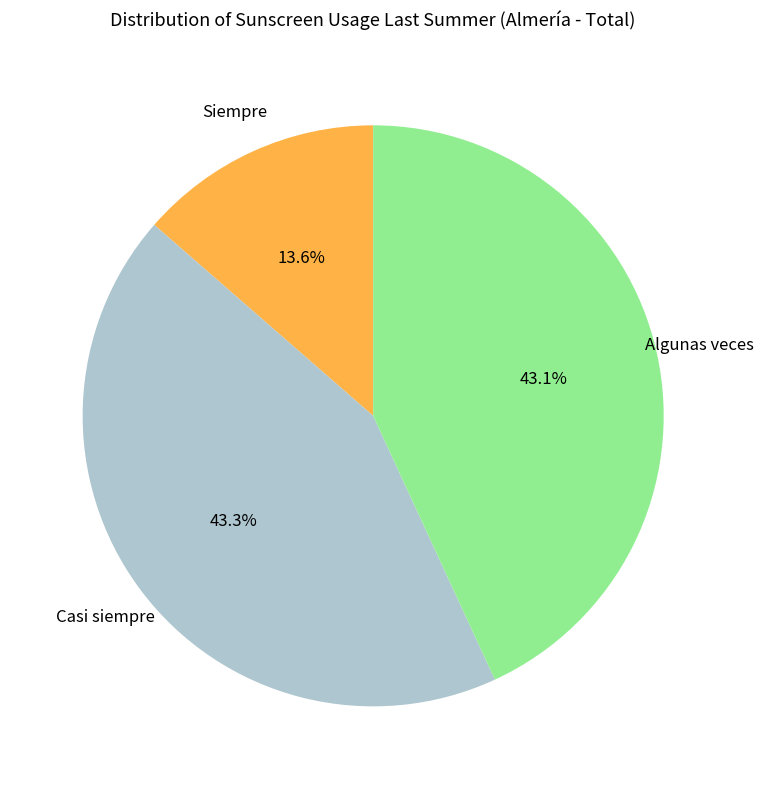

How many slices are in this pie chart?

3